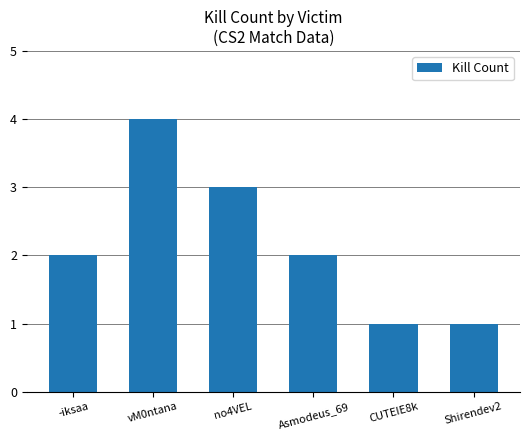

True or false: the data shows 4 at no4VEL.

False